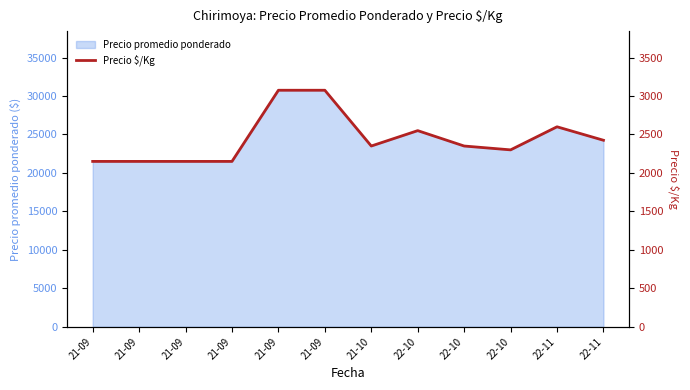

Count the number of values greater than 2350.

5